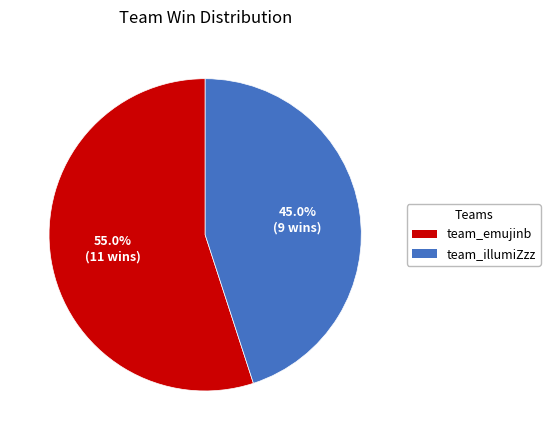

How many segments does this pie chart have?

2